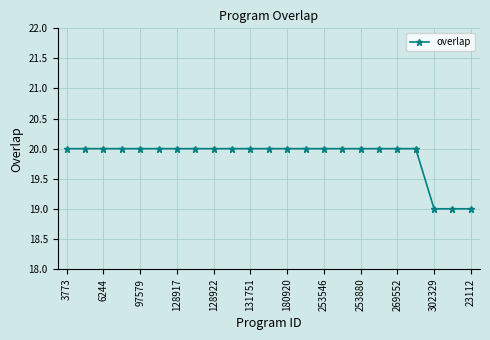

What is the sum of all values?

457